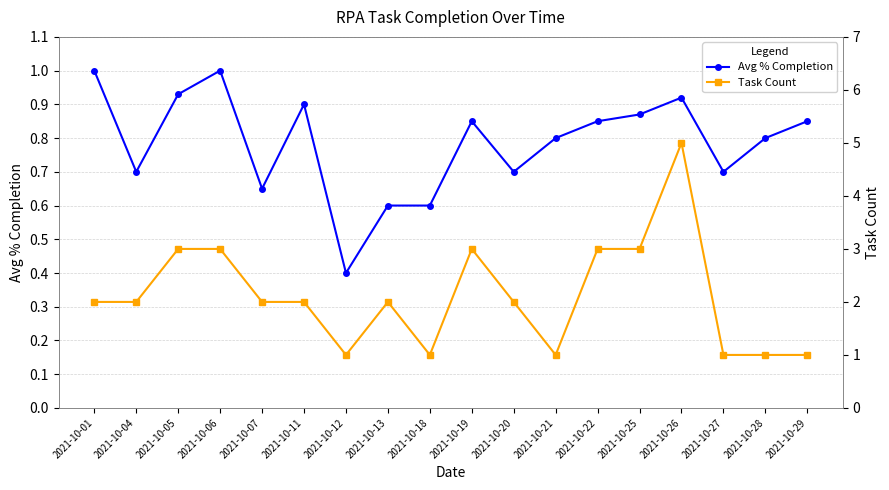

True or false: Task Count has more than 1 interior local peaks.

True